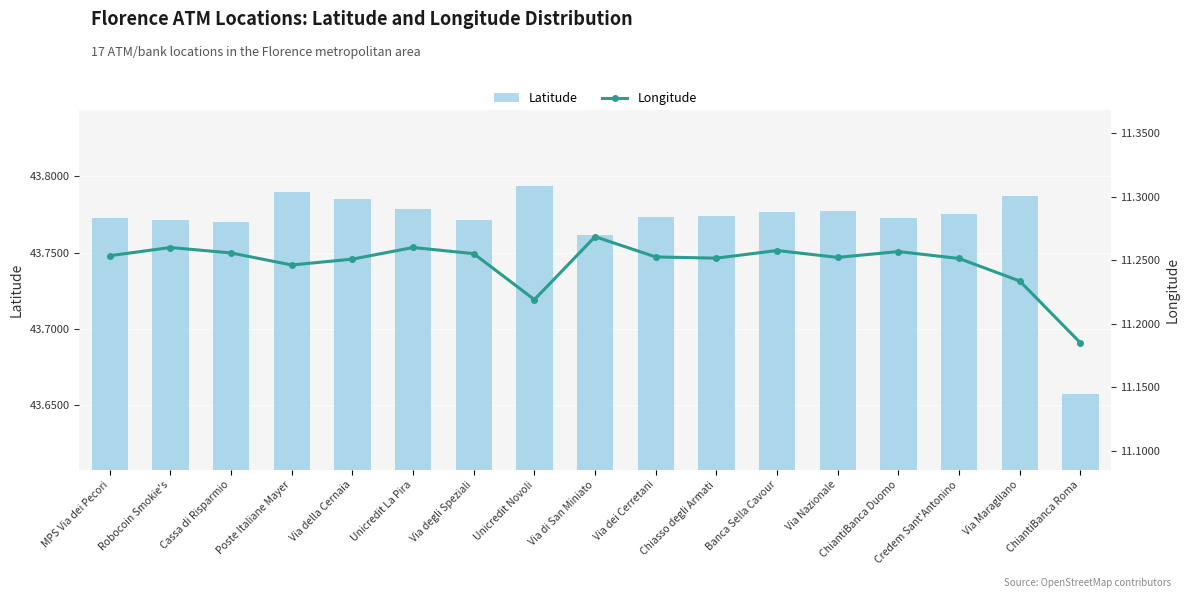

Reading right to left, extract all data points from this chart.

Latitude: 43.7	43.8	43.8	43.8	43.8	43.8	43.8	43.8	43.8	43.8	43.8	43.8	43.8	43.8	43.8	43.8	43.8
Longitude: 11.2	11.2	11.3	11.3	11.3	11.3	11.3	11.3	11.3	11.2	11.3	11.3	11.3	11.2	11.3	11.3	11.3